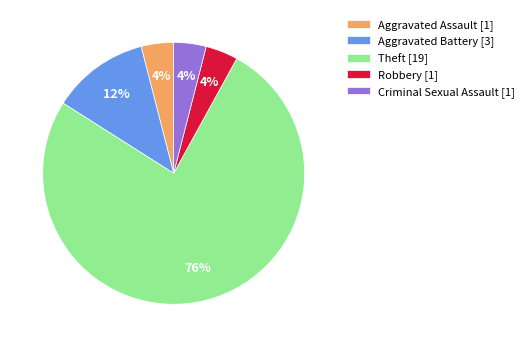

What is the majority slice?

Theft [19]